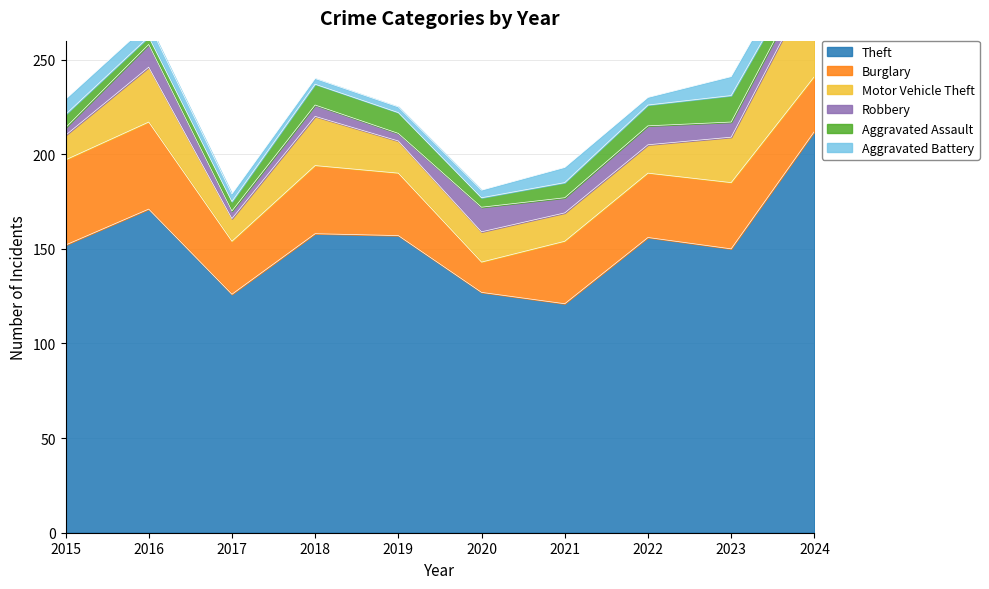

Does the chart have visible grid lines?

Yes